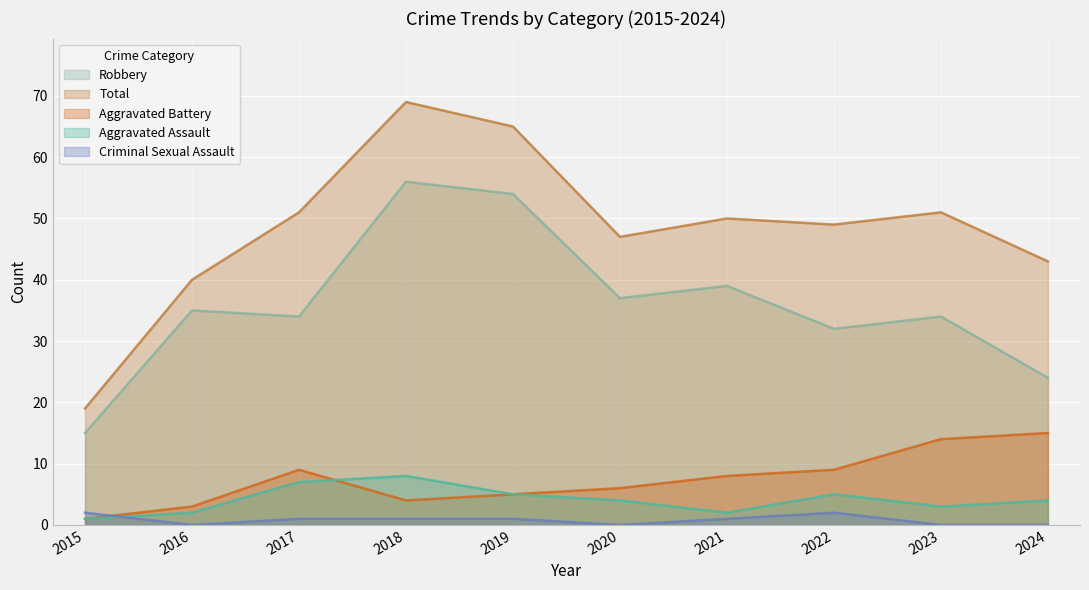

What is the difference between the maximum and second lowest values in the Aggravated Assault series?

6